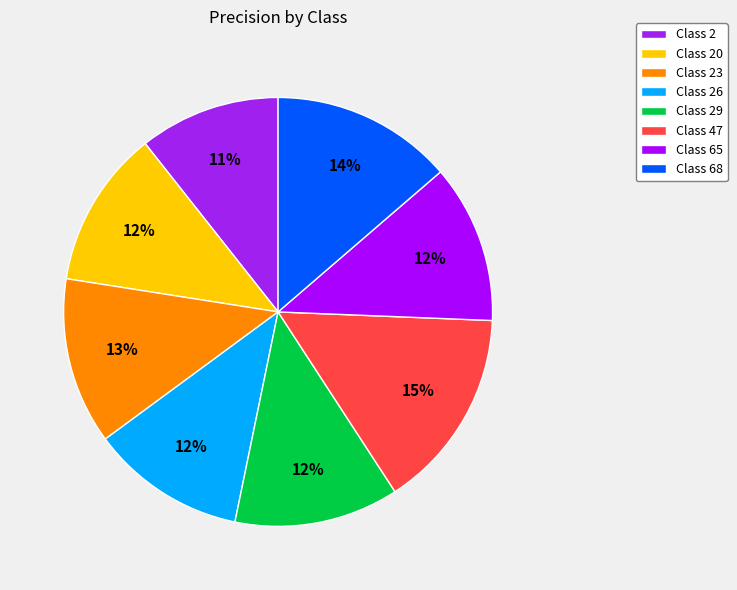

How many segments does this pie chart have?

8